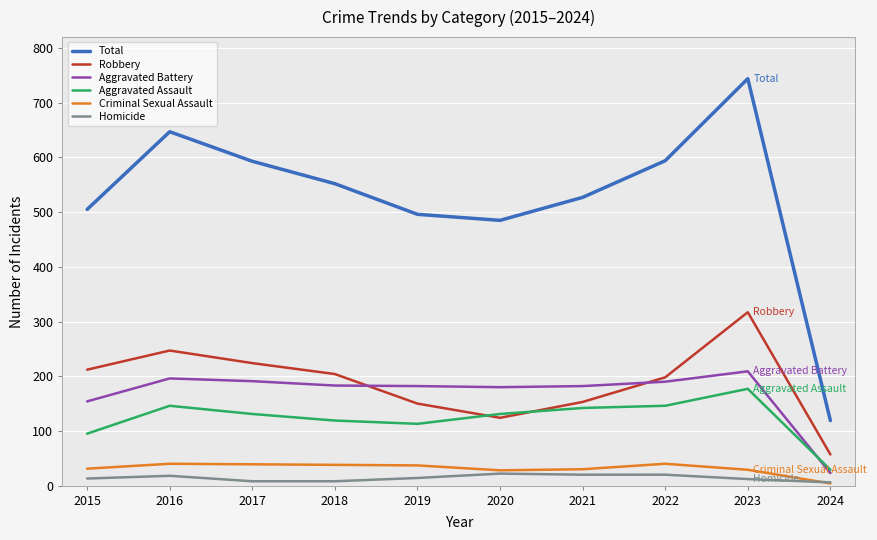

True or false: Aggravated Battery has a value of 154 at 2015.

True